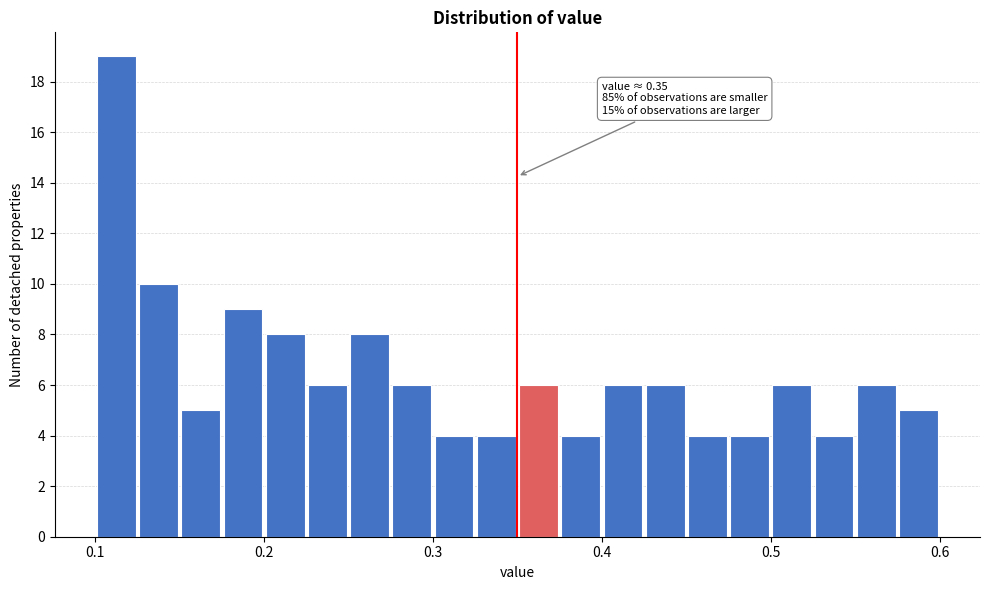

Read against the x-axis, roughly where is the centre of the tallest bar?

0.11